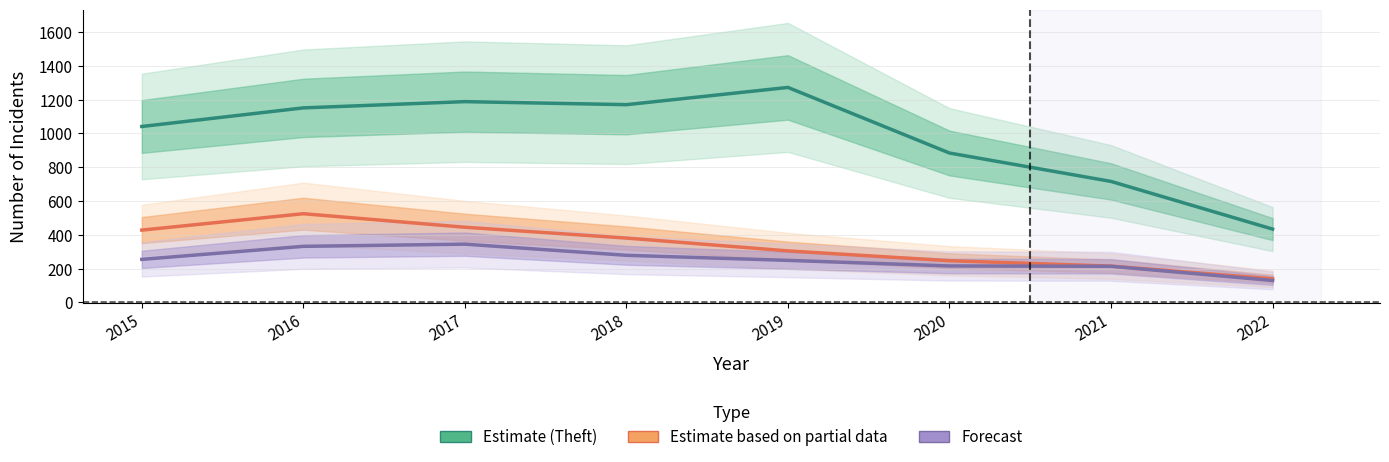

What is the total value across all series at 2021?

1145